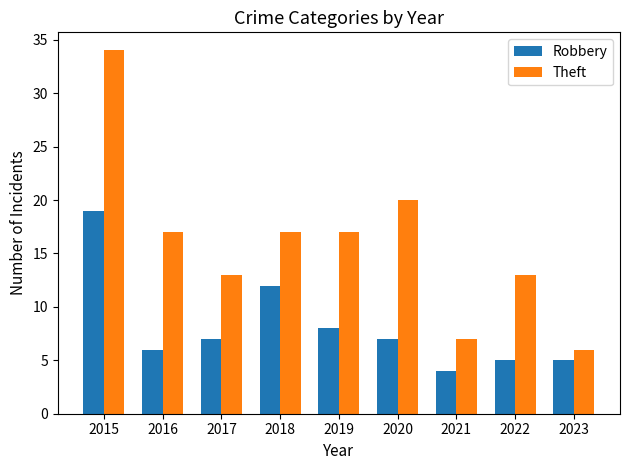

How many distinct data groups are displayed?

2